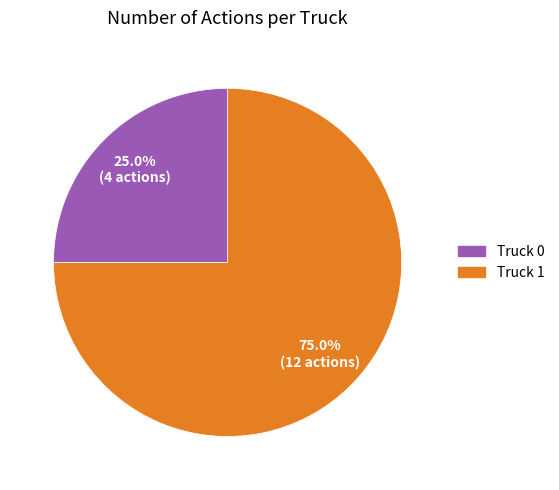

Between Truck 1 and Truck 0, which is larger?

Truck 1